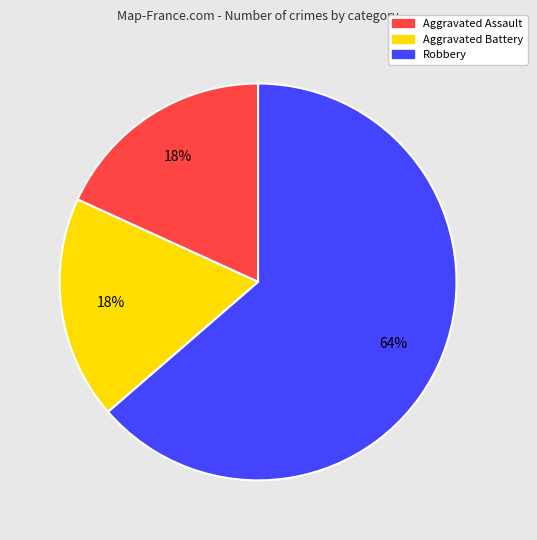

Which has a higher value, Aggravated Battery or Robbery?

Robbery